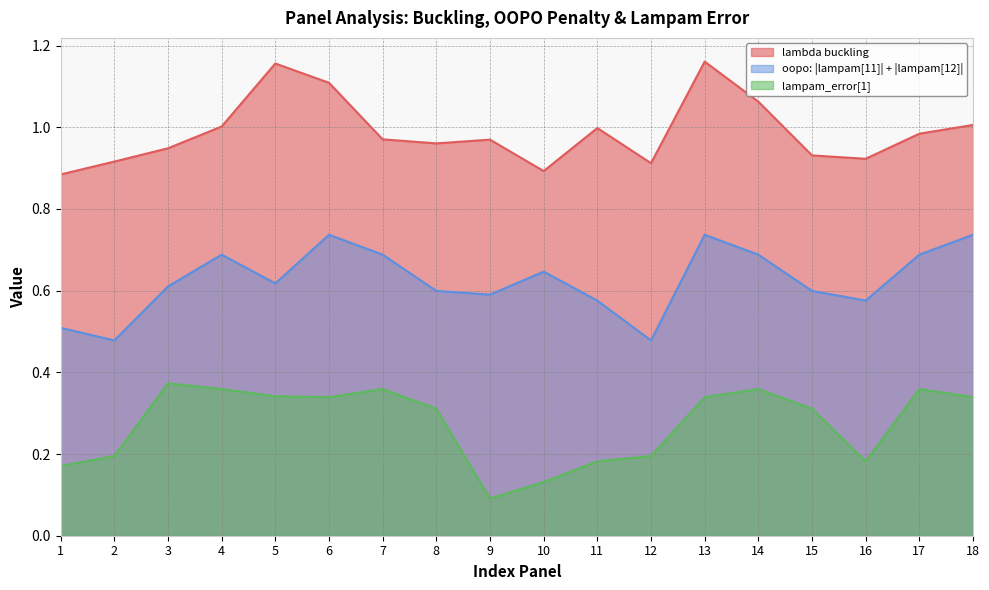

What is the total value across all series at 4?

2.0